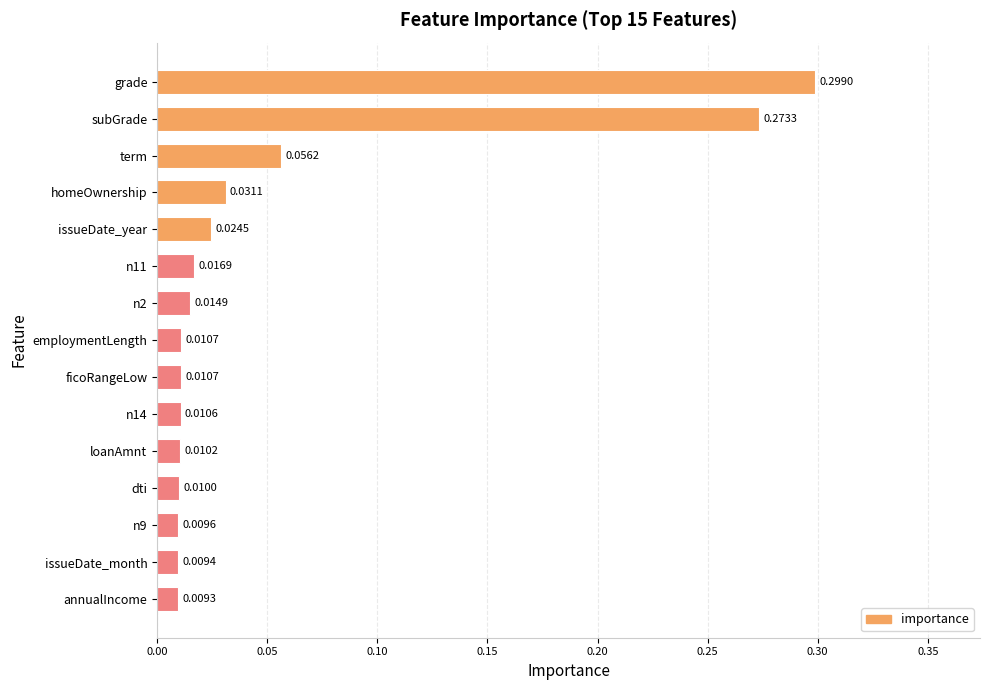

Between dti and issueDate_month, which is larger?

dti